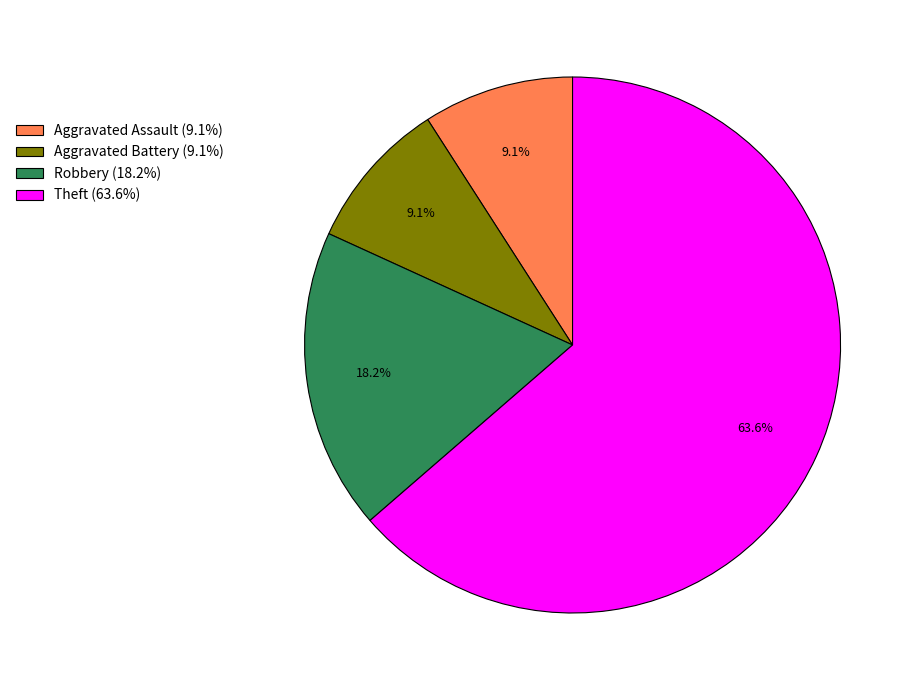

Approximately how many times larger is the value at Aggravated Assault (9.1%) compared to Robbery (18.2%)?

0.5